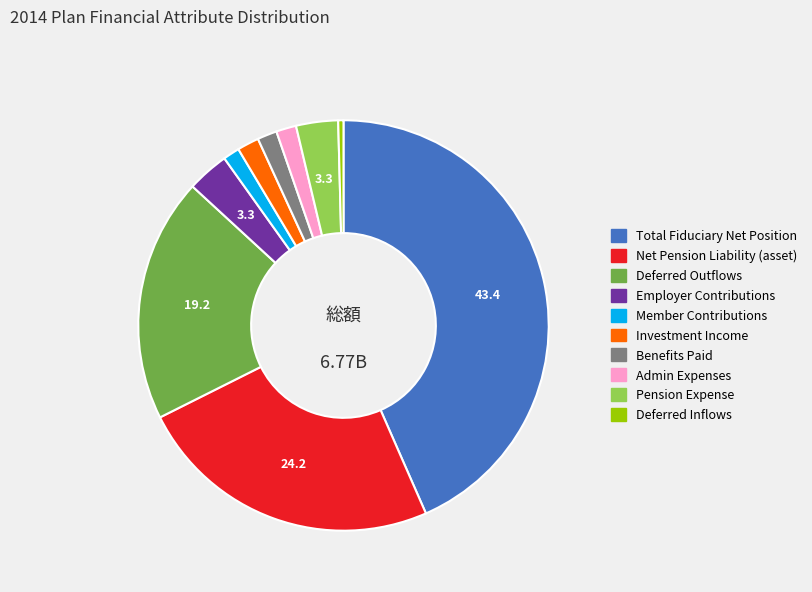

Does any single category account for the majority?

No